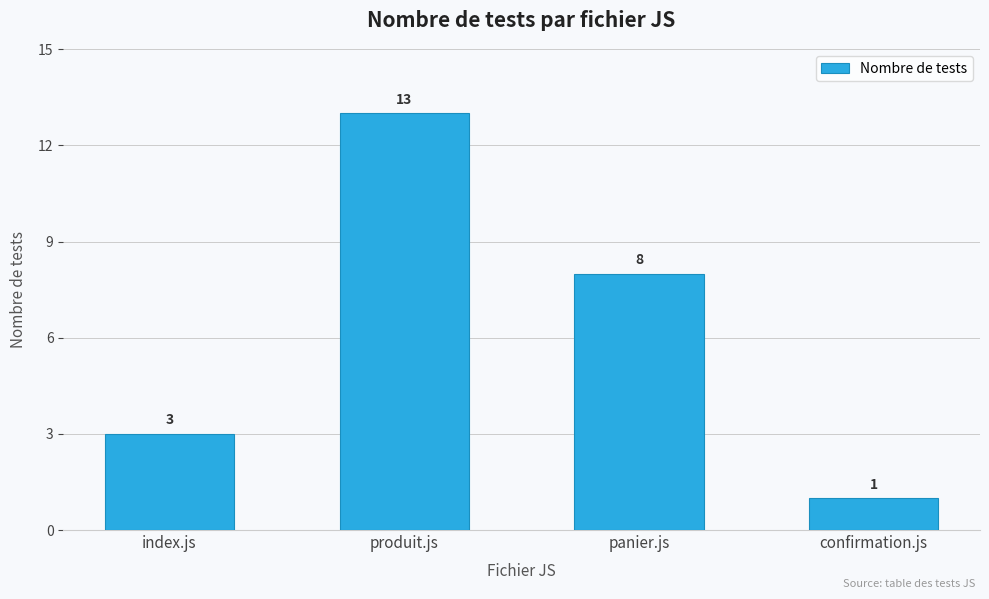

What is the change in value from index.js to produit.js?

+10